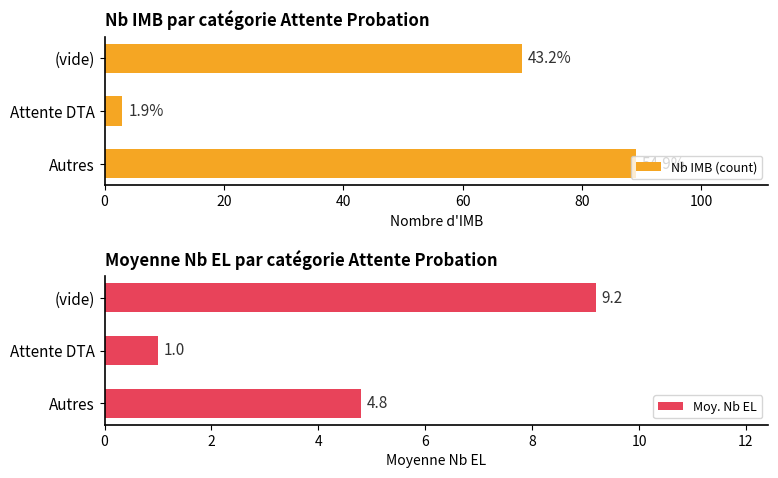

What is the difference between the maximum and minimum values in the Moy. Nb EL series?

8.2